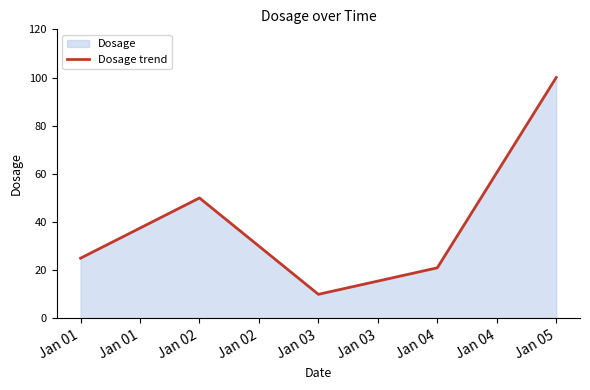

Reading right to left, list all the values displayed in this chart.

Jan 05=100	Jan 04=21	Jan 03=10	Jan 02=50	Jan 01=25